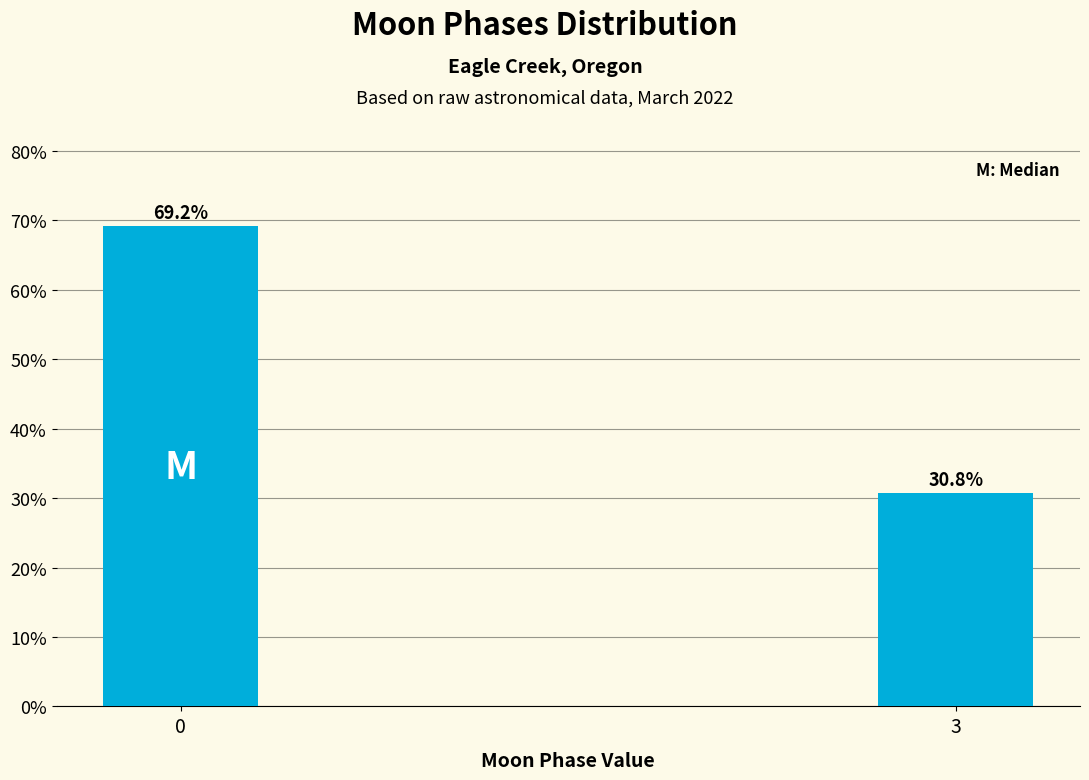

Reading left to right, what are all the values shown in this chart?

0=69.2	3=30.8